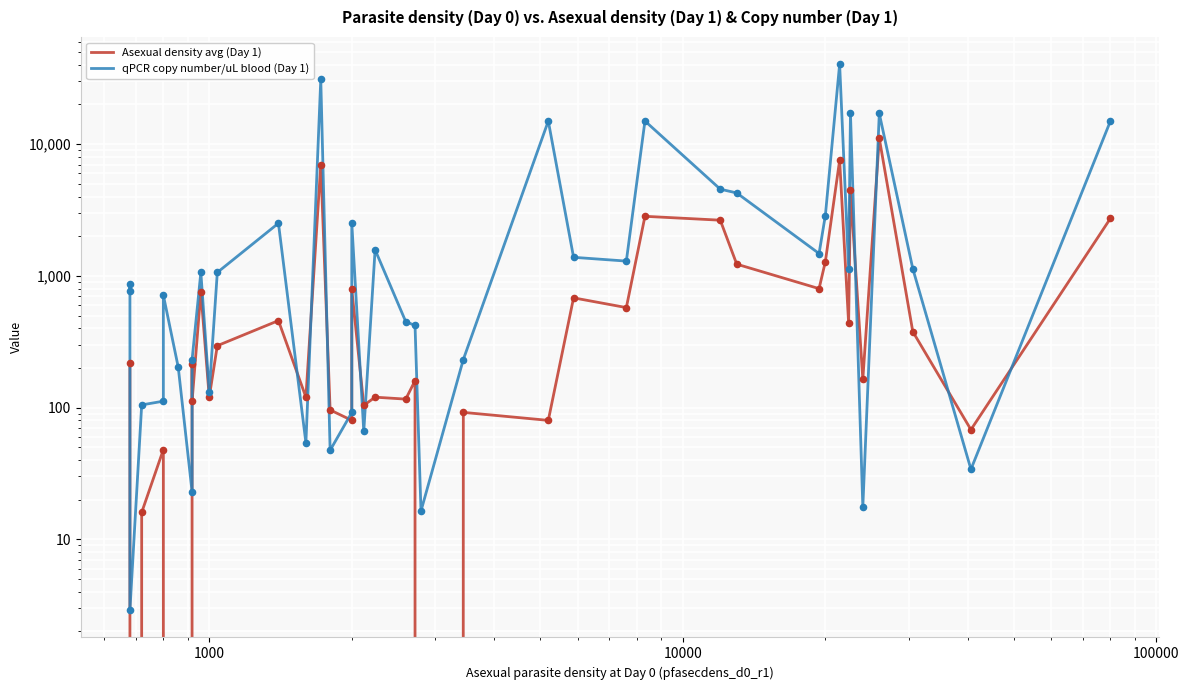

Is the value of qPCR copy number/uL blood (Day 1) at 25 greater than the value of Asexual density avg (Day 1) at 21?

Yes